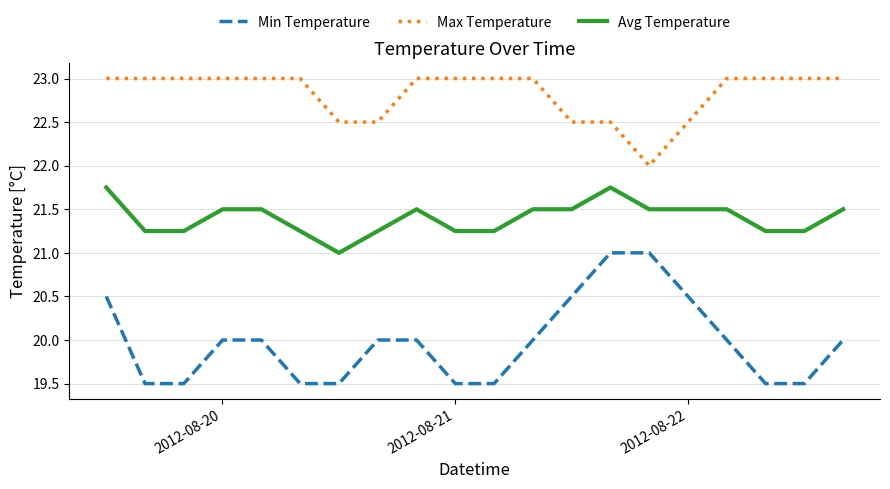

Which series has the largest total across all categories?

Max Temperature